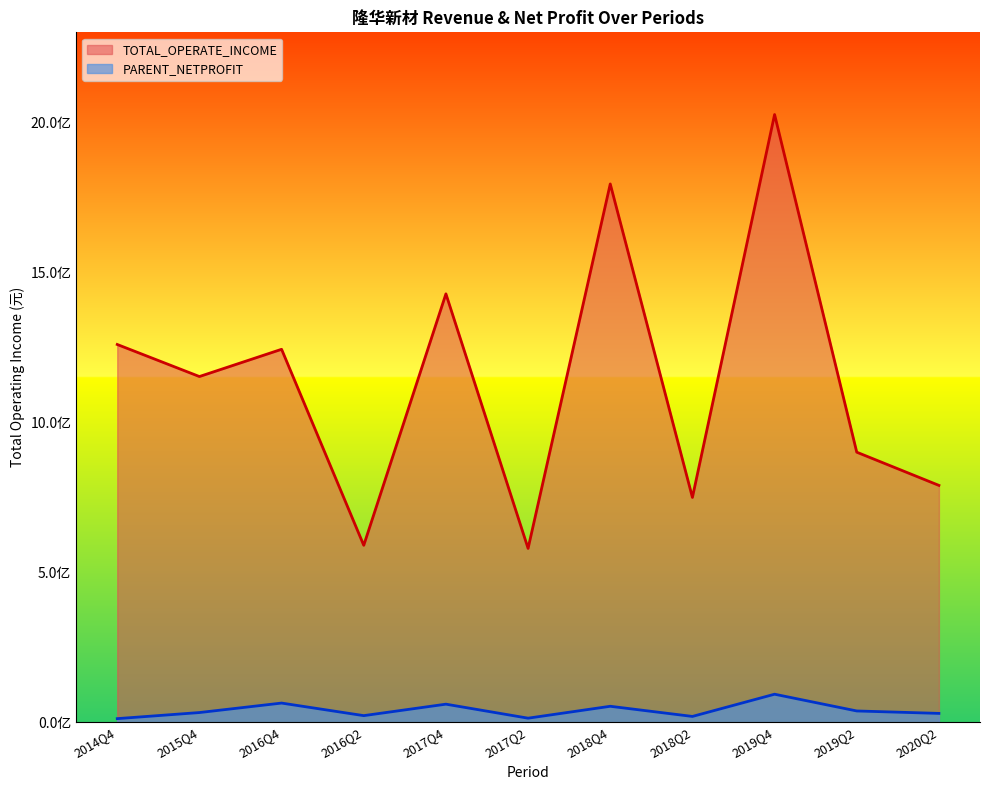

How many data points does each series have?

11